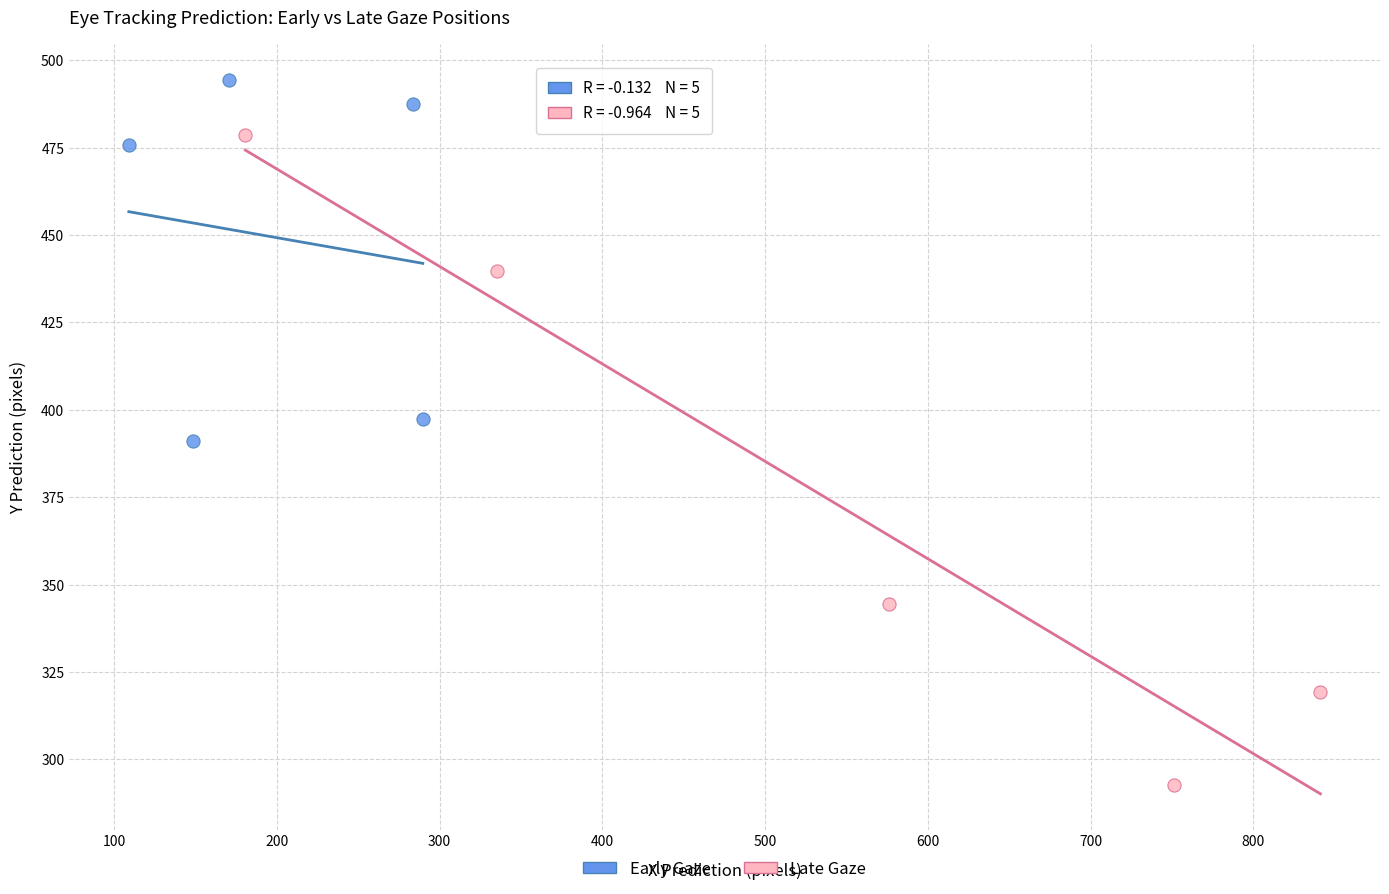

Which series has the widest spread of Y values?

Late Gaze